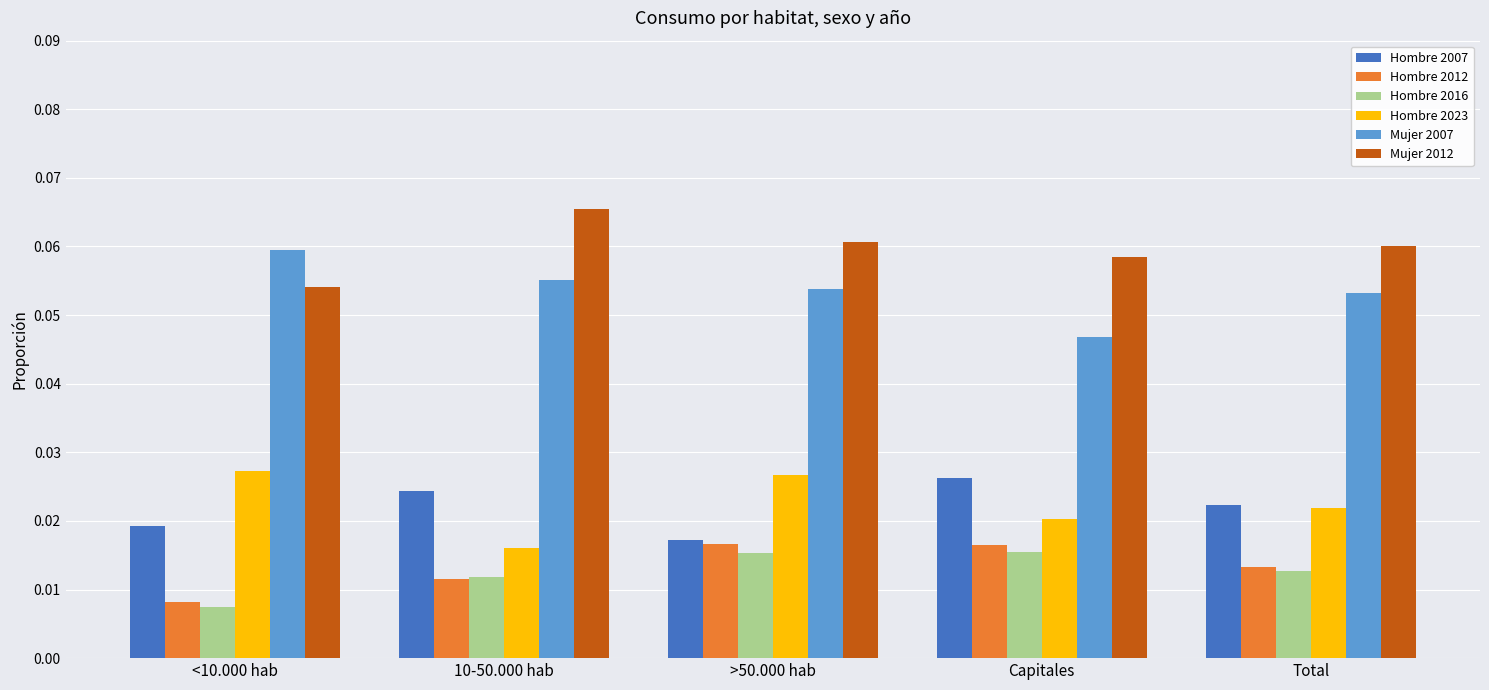

Is the value of Hombre 2016 at Capitales greater than the value of Hombre 2023 at >50.000 hab?

No